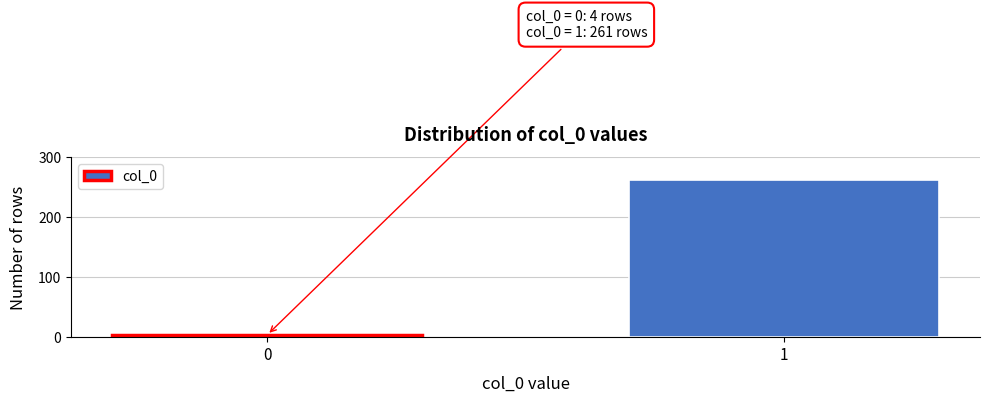

Reading left to right, what are all the values shown in this chart?

0=4	1=261